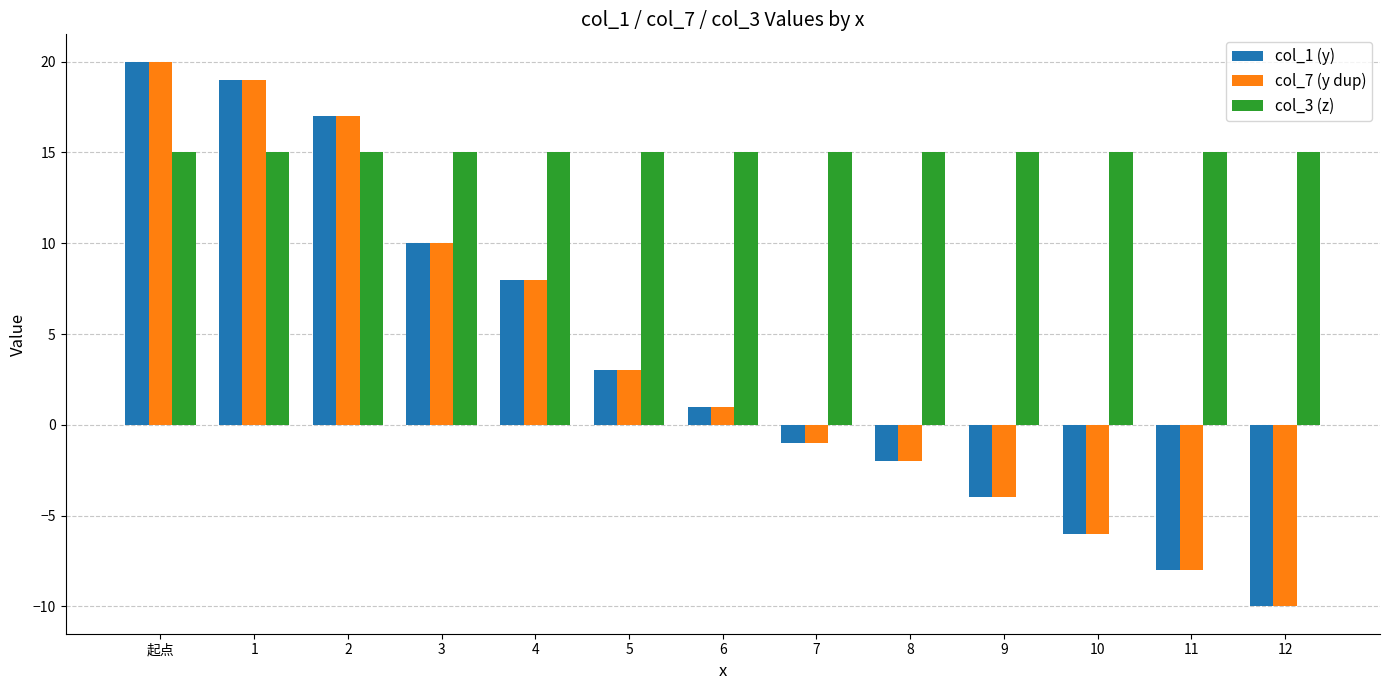

Which category has the lowest value across all series?

12